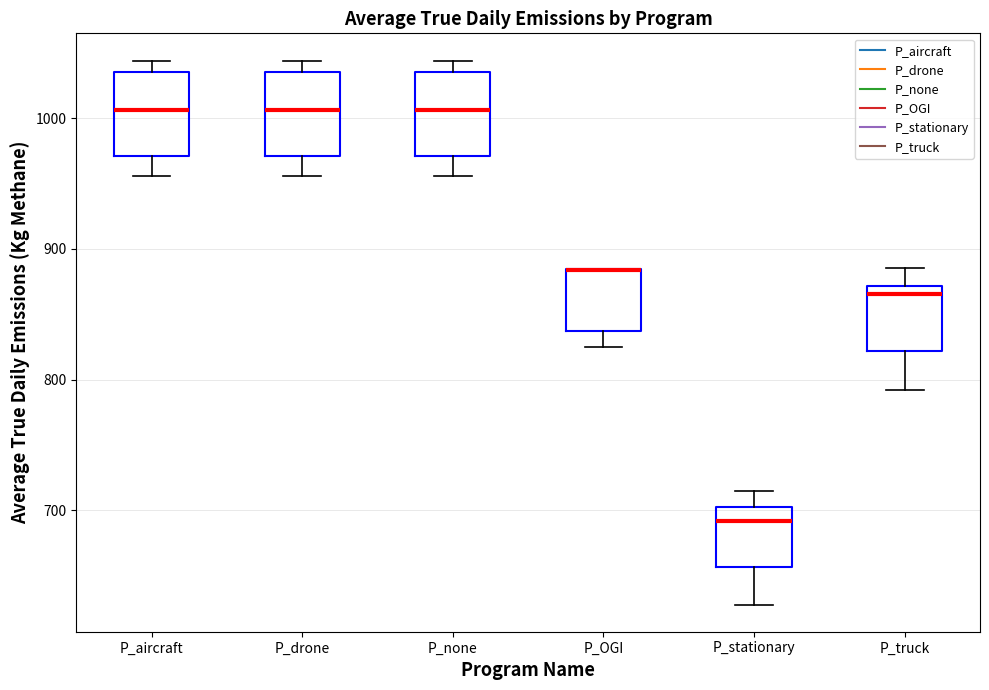

Reading left to right, transcribe this box plot: for each box, give where its median line is, the range the box spans, and where its two whiskers end, as read against the y-axis. The values are not printed on the chart, so give them approximately, as read against the axis.

P_aircraft: median 1010, box 970 to 1040, whiskers 960 to 1040 (just above the box's upper edge)
P_drone: median 1010, box 970 to 1040, whiskers 960 to 1040 (just above the box's upper edge)
P_none: median 1010, box 970 to 1040, whiskers 960 to 1040 (just above the box's upper edge)
P_OGI: median 880 (drawn on the box's upper edge), box 840 to 880, whiskers 830 to 880
P_stationary: median 690, box 660 to 700, whiskers 630 to 720
P_truck: median 870 (just below the box's upper edge), box 820 to 870, whiskers 790 to 890